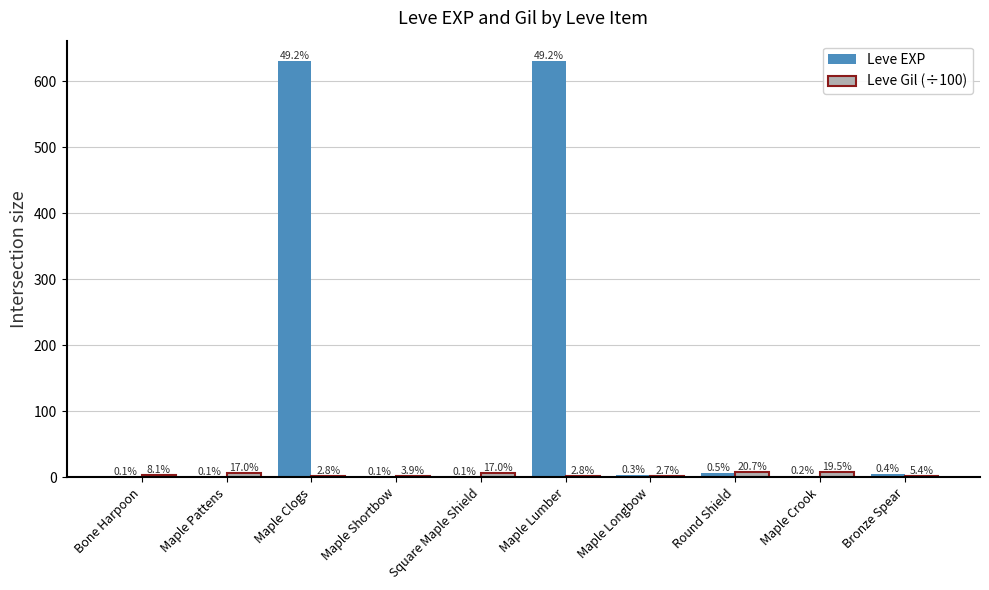

Are the bars grouped side by side (vs. stacked)?

Yes